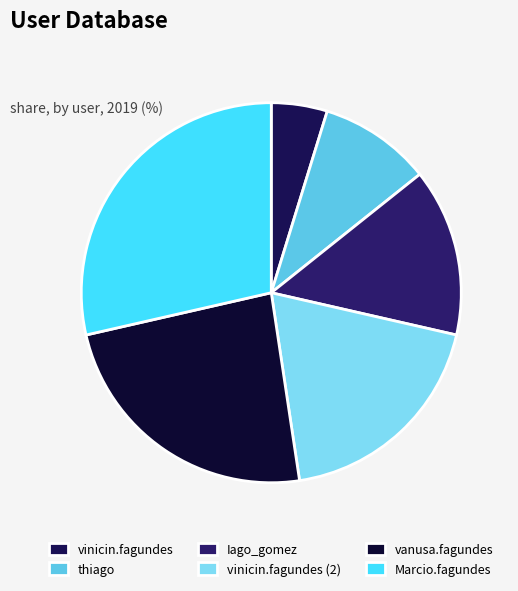

To the nearest percent, what is the difference between the Marcio.fagundes and vanusa.fagundes slice percentages?

5%